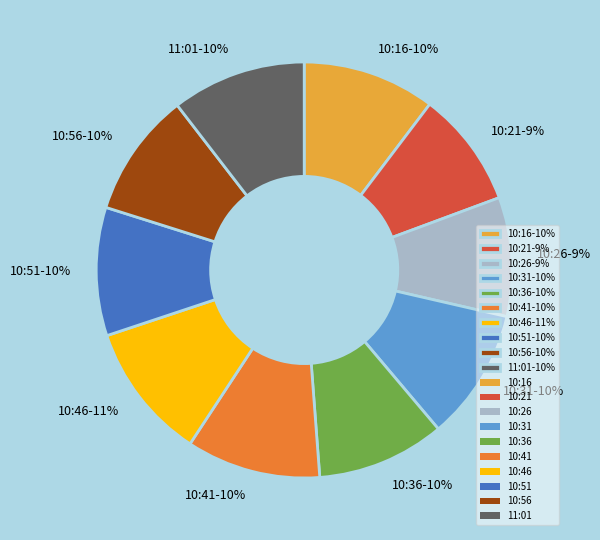

To the nearest percent, what portion does 10:46-11% represent?

11%